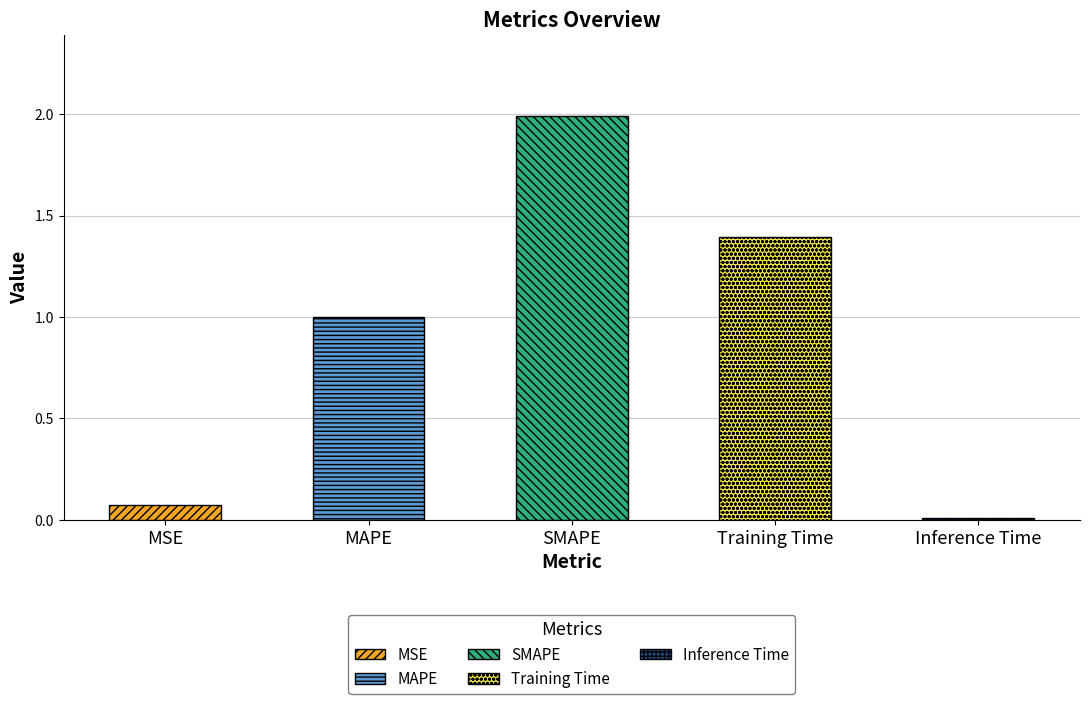

How many bars are there in total?

5